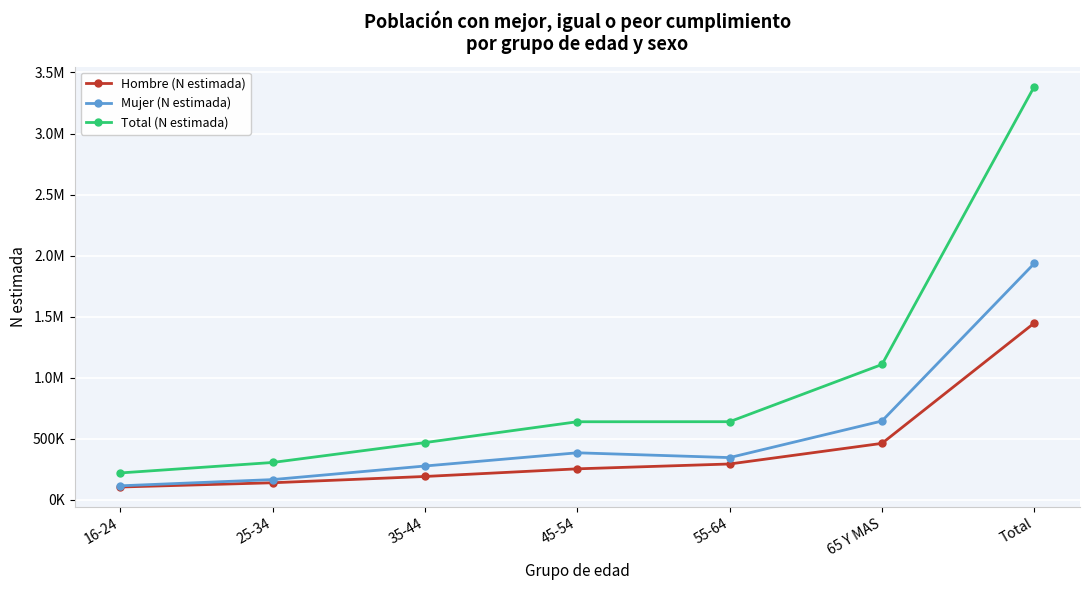

What is the value of the Hombre (N estimada) point at the 2nd from the left?

140173